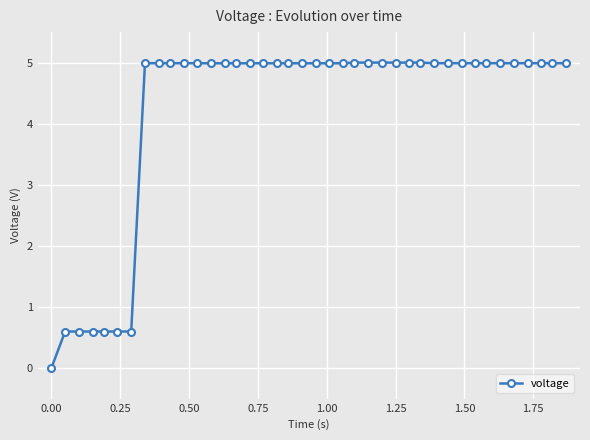

How many categories are shown in the chart?

40